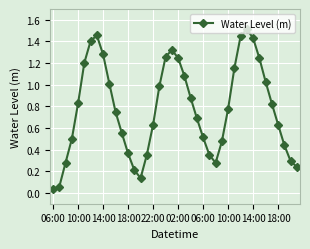

How many points are higher than both their immediate neighbors (excluding endpoints)?

3